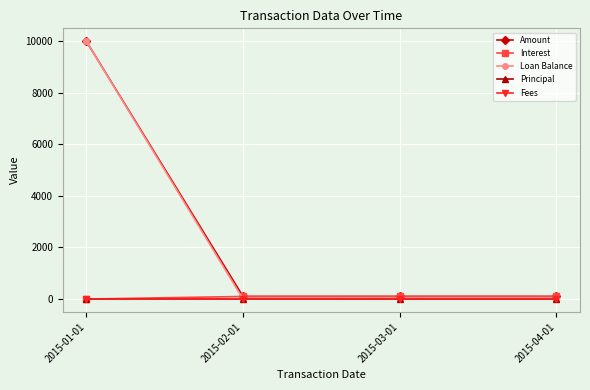

At which category is the sum across all series the highest?

2015-01-01